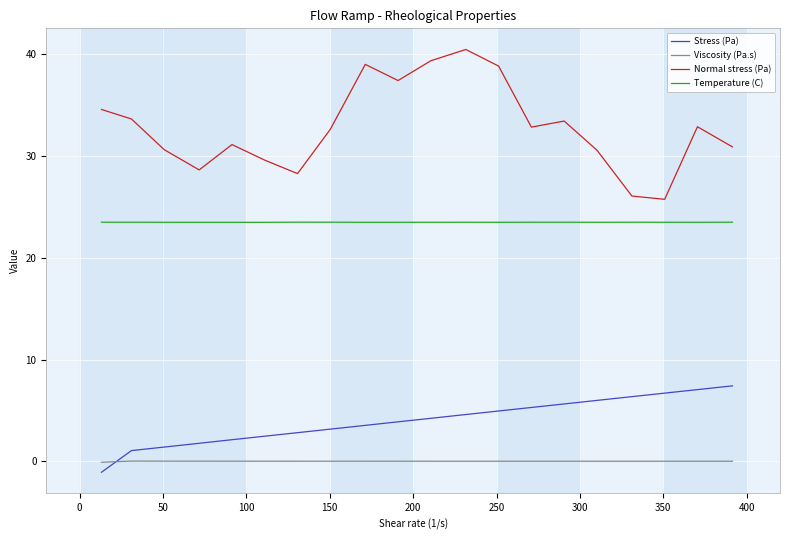

How many lines are shown in the chart?

4